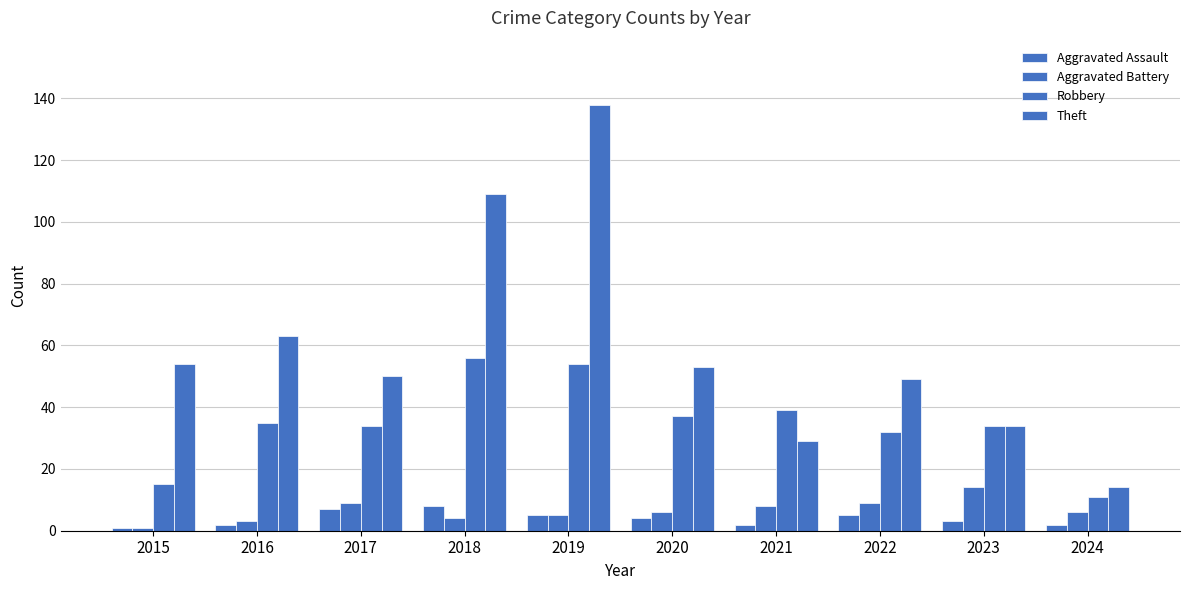

How many groups of bars are there?

10